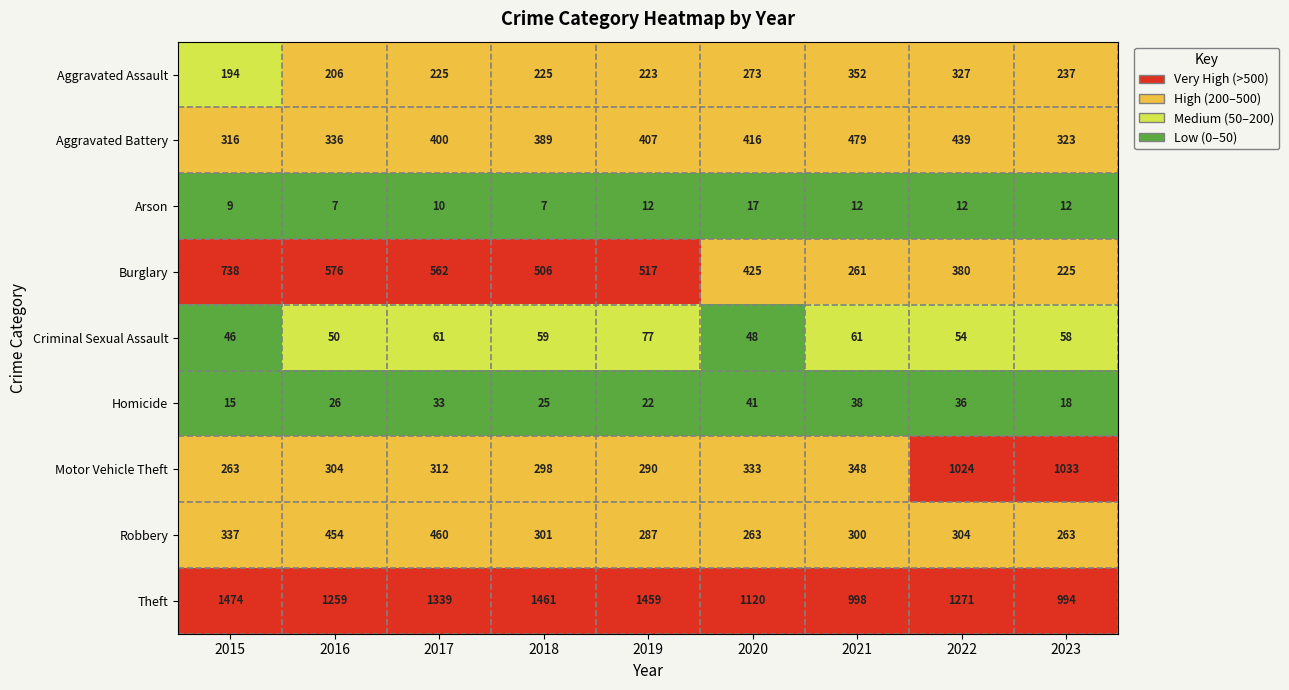

At how many categories does at least one series exceed 414?

9